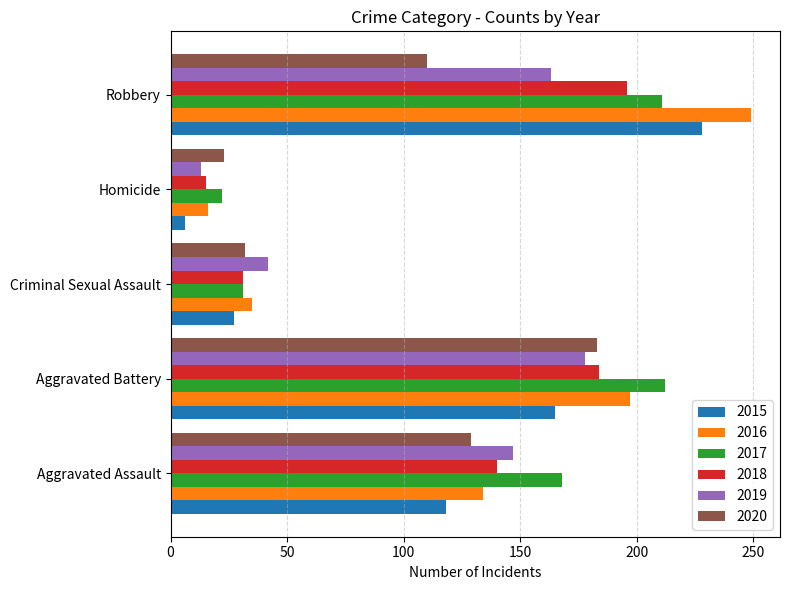

At which category does the chart reach its peak across all series?

Robbery